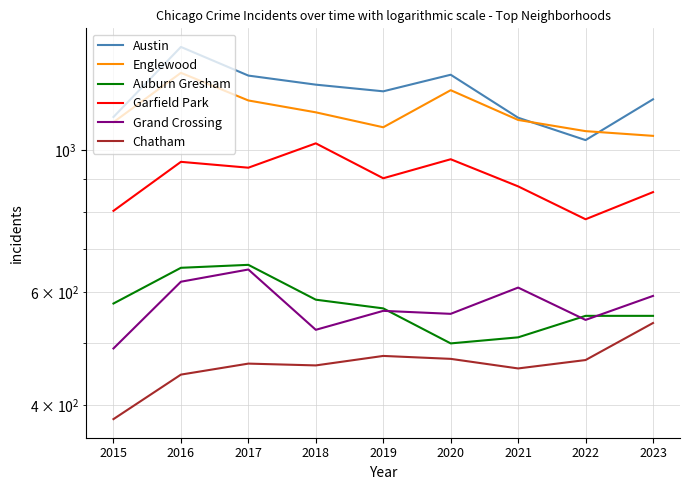

At how many categories does at least one series exceed 692?

9